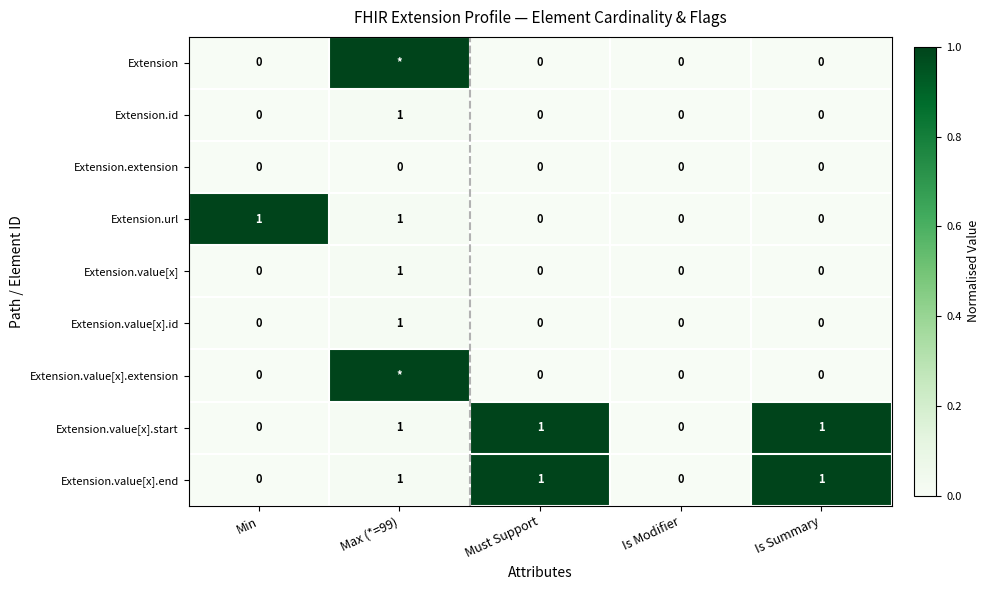

The value of Extension.id at Max (*=99) is 0.0. True or false?

False